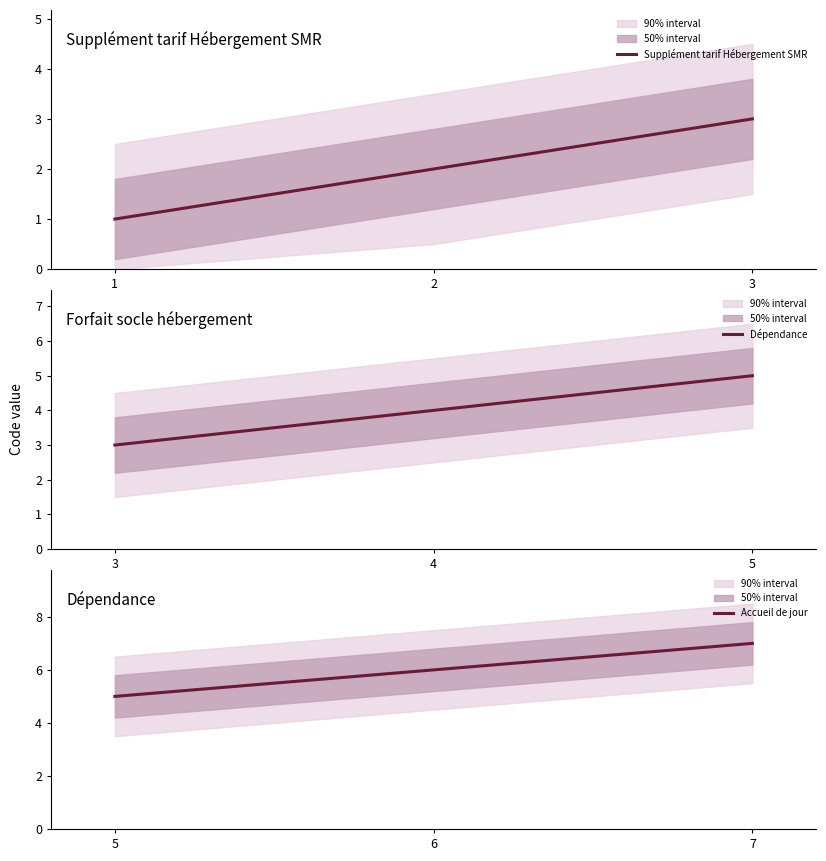

At how many categories does at least one series exceed 3?

3